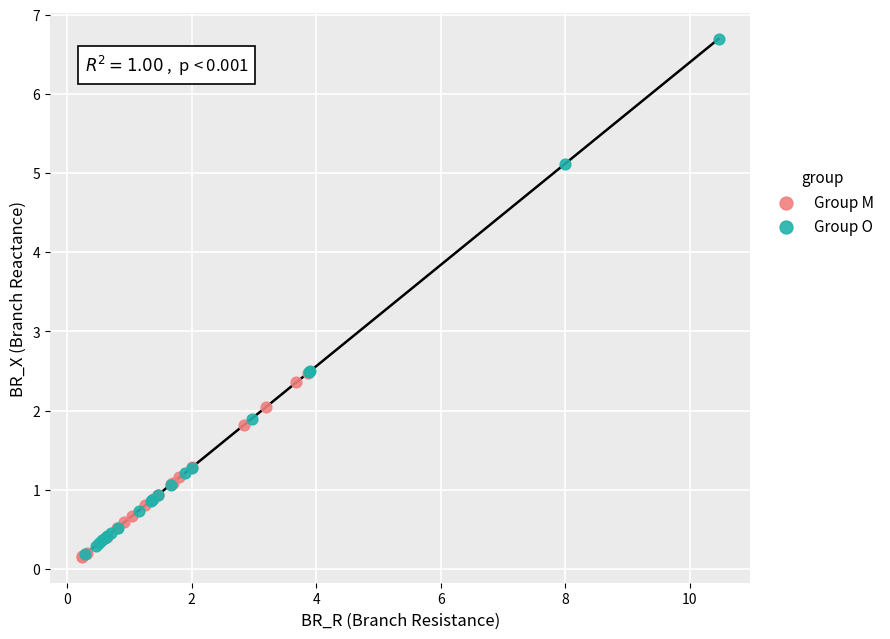

Which series has the largest Y range (max minus min)?

Group O